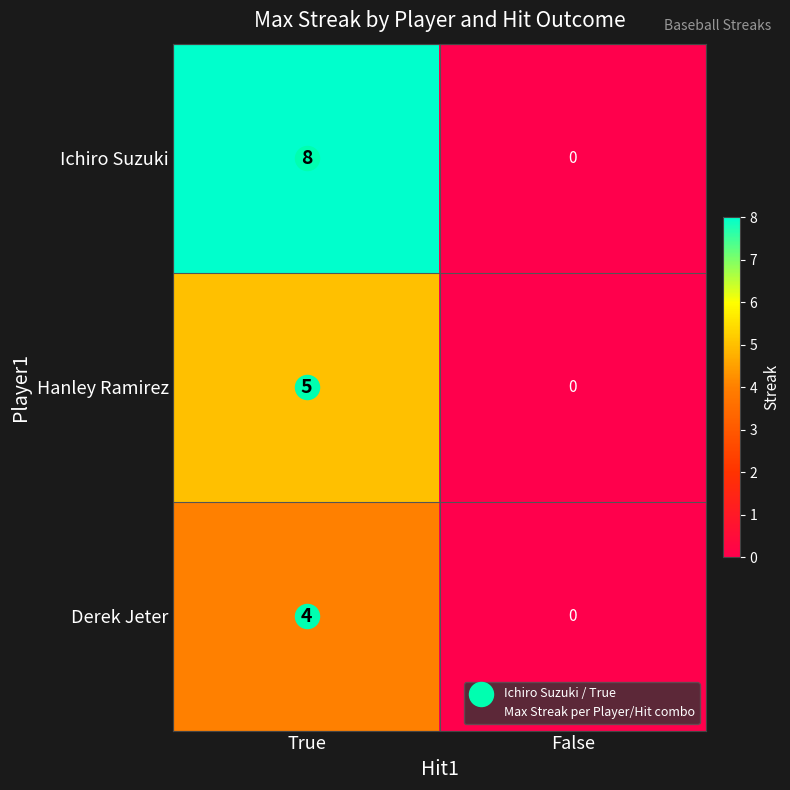

List the series in order of their overall mean, lowest first.

Derek Jeter, Hanley Ramirez, Ichiro Suzuki